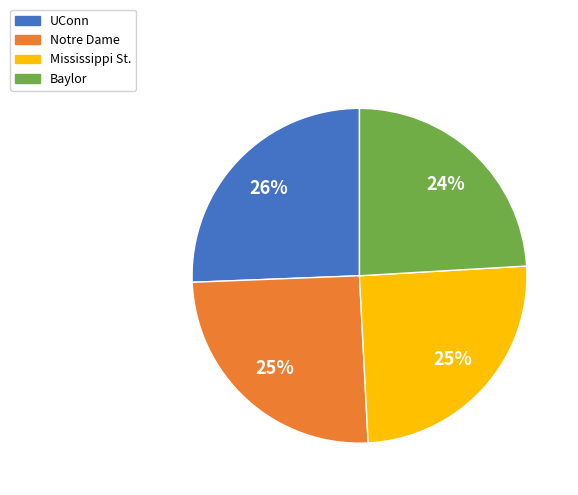

How many segments does this pie chart have?

4